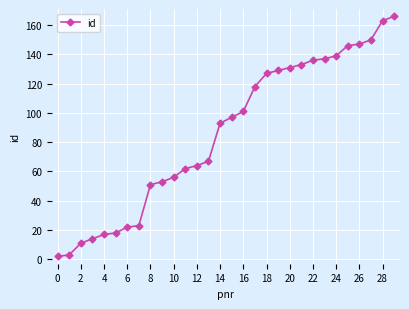

Reading left to right, extract all data points from this chart.

2	3	11	14	17	18	22	23	51	53	56	62	64	67	93	97	101	118	127	129	131	133	136	137	139	146	147	150	163	166